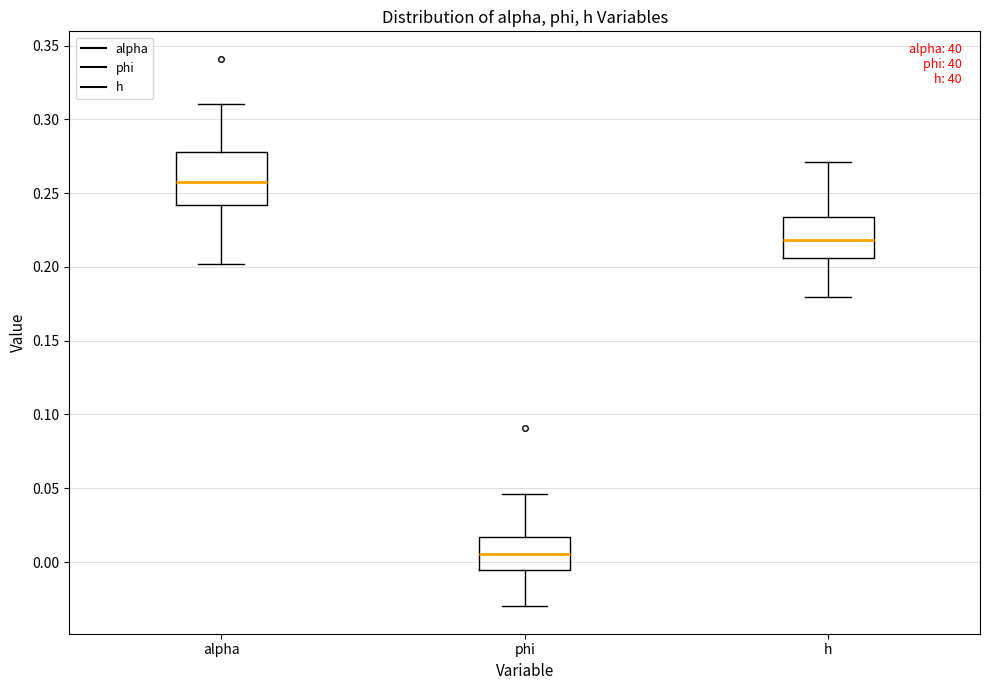

Where does the lower whisker of the box for phi end on the y-axis? The values are not printed on the chart, so give them approximately, as read against the axis.

-0.030